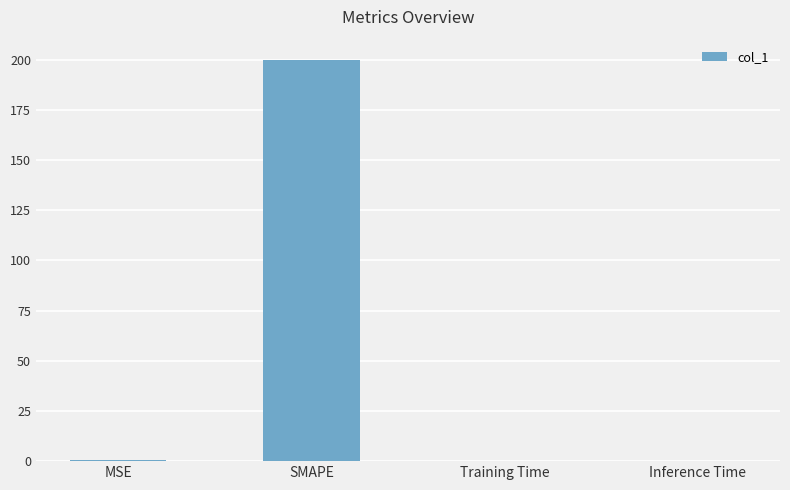

The chart shows a value of 200.0 at SMAPE. True or false?

True